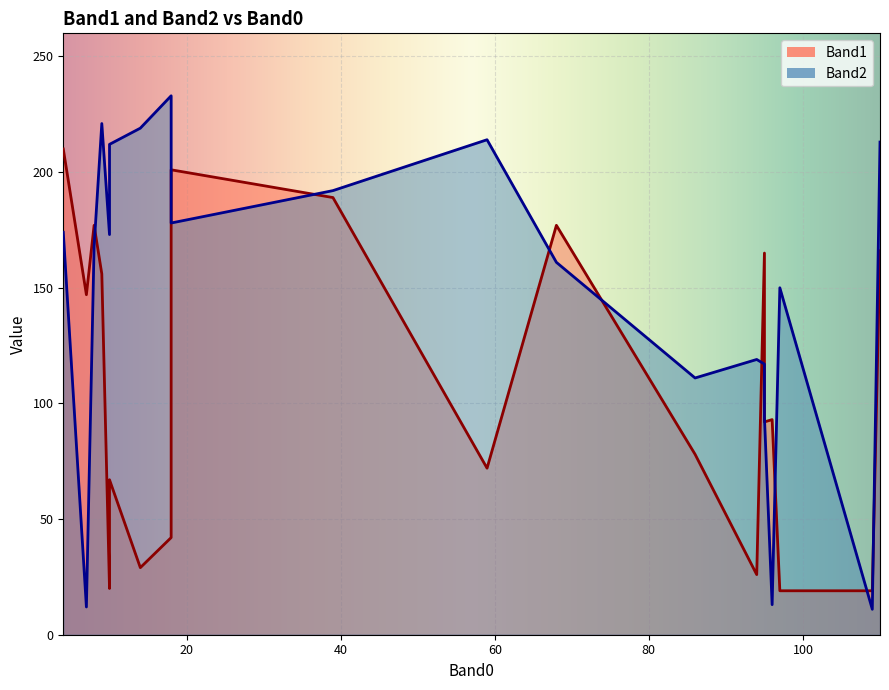

In Band1, how many points are lower than both neighbors (excluding endpoints)?

7